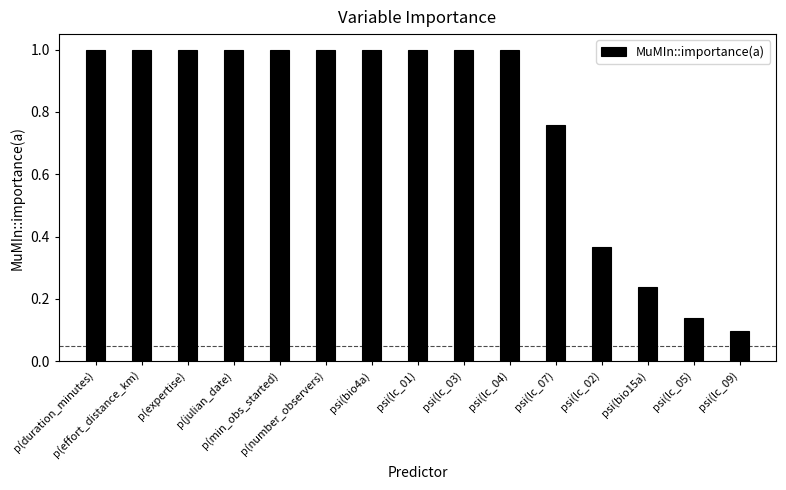

What is the maximum value shown in the chart?

1.0